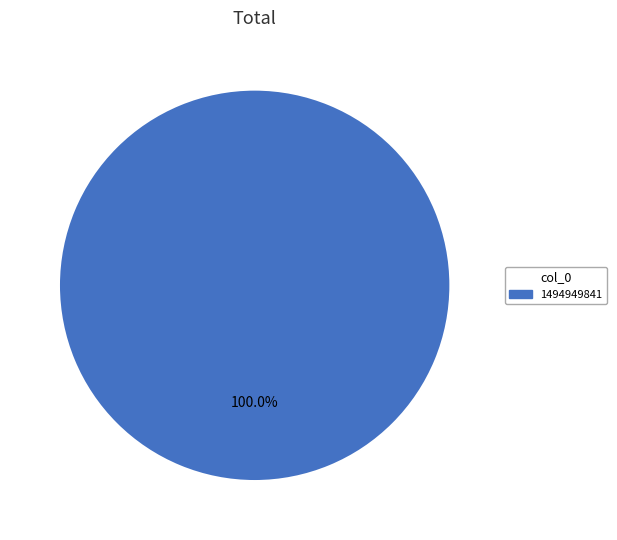

Rank the categories by value from highest to lowest.

1494949841